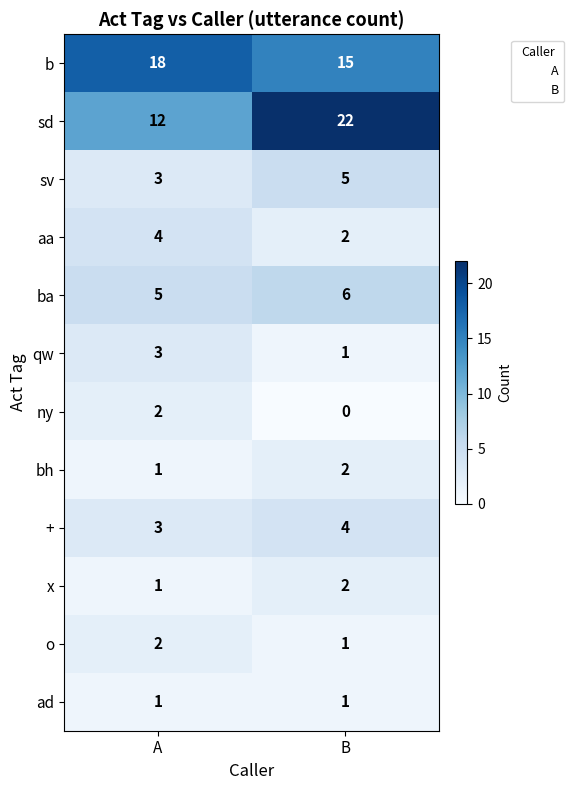

How many data points in + are less than 4?

1